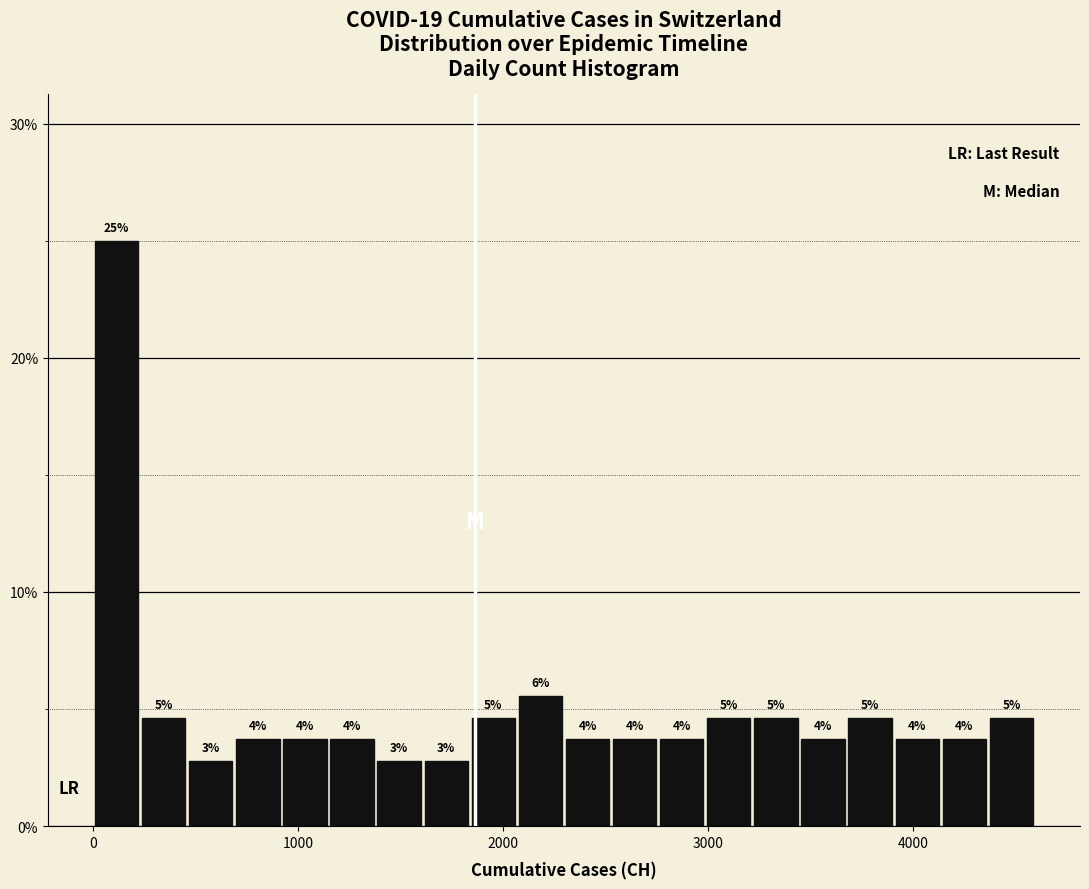

Around what value on the x-axis is the tallest bar? Give the approximate position of its centre, as read against the axis.

100